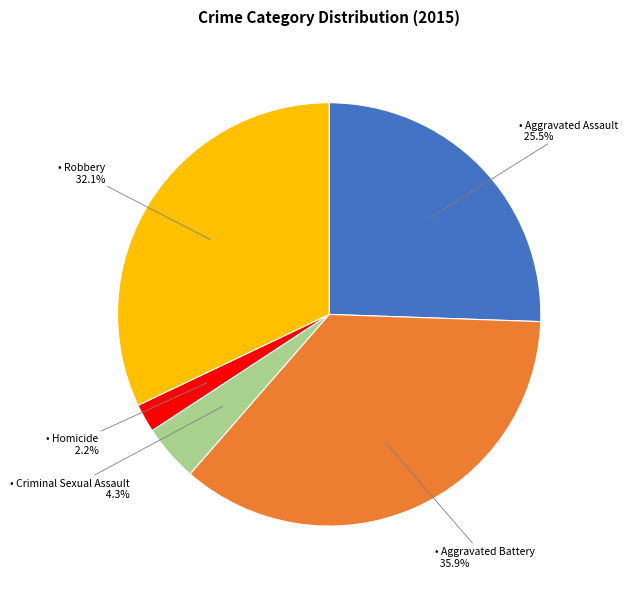

Is there a majority slice in this chart?

No